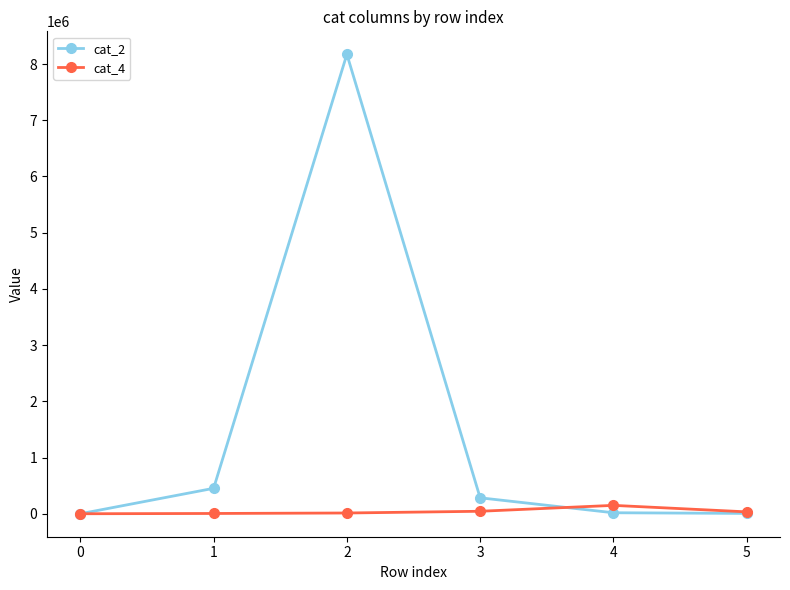

What is the maximum value shown in the chart?

8173002